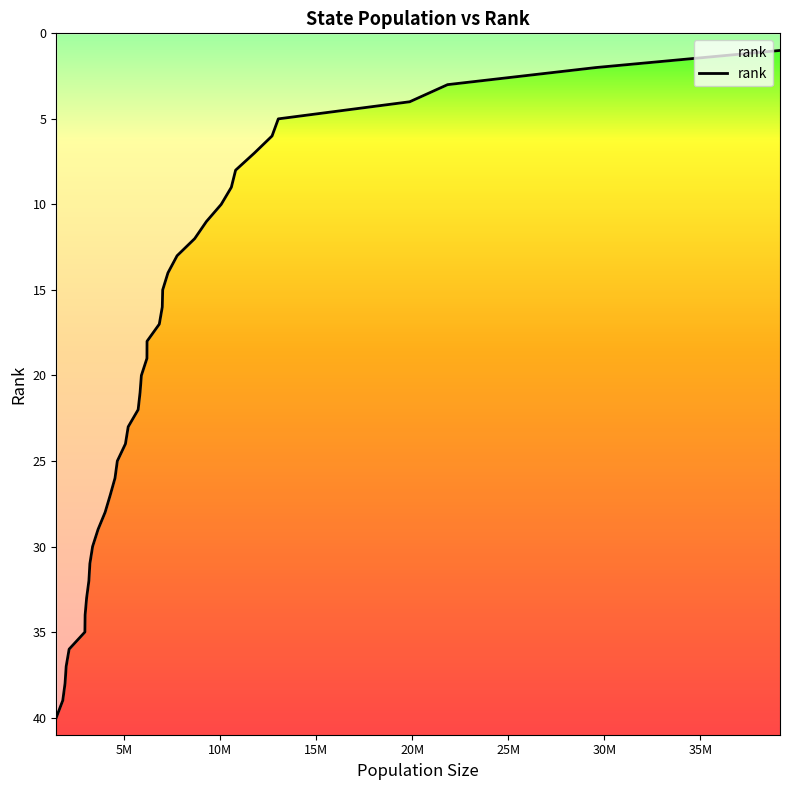

What is the value of the 29th point from the left?

12